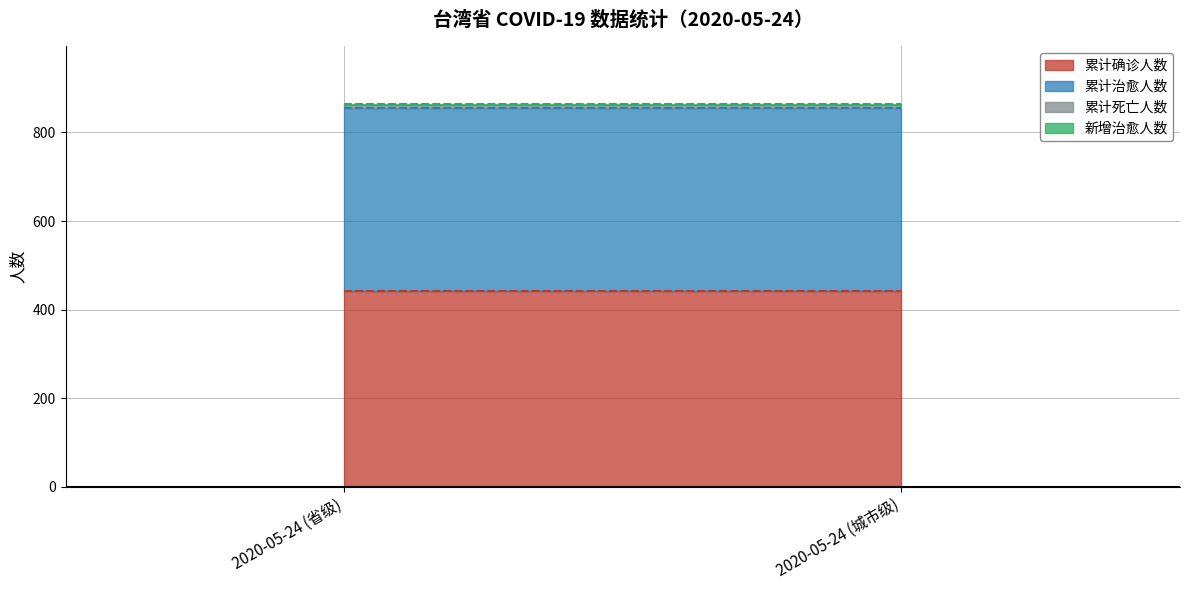

What value does the 累计死亡人数 series have at 2020-05-24 (省级)?

7